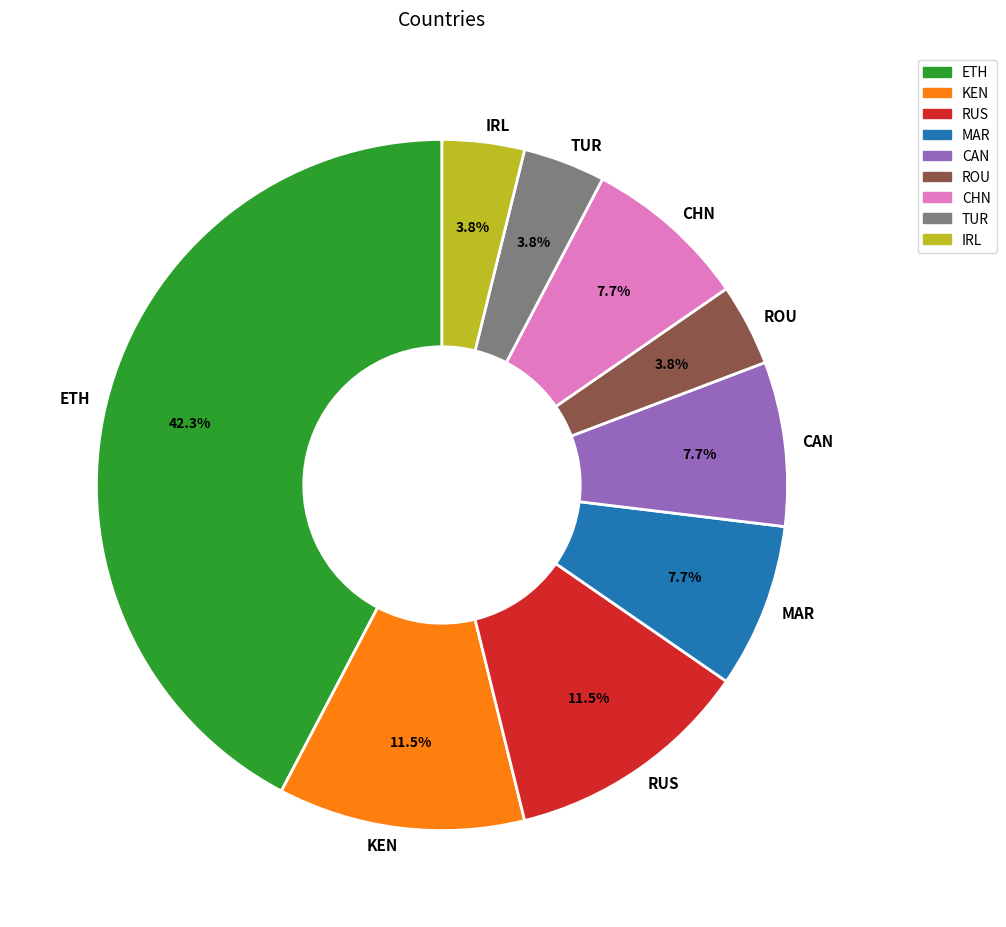

Is there a majority slice in this chart?

No